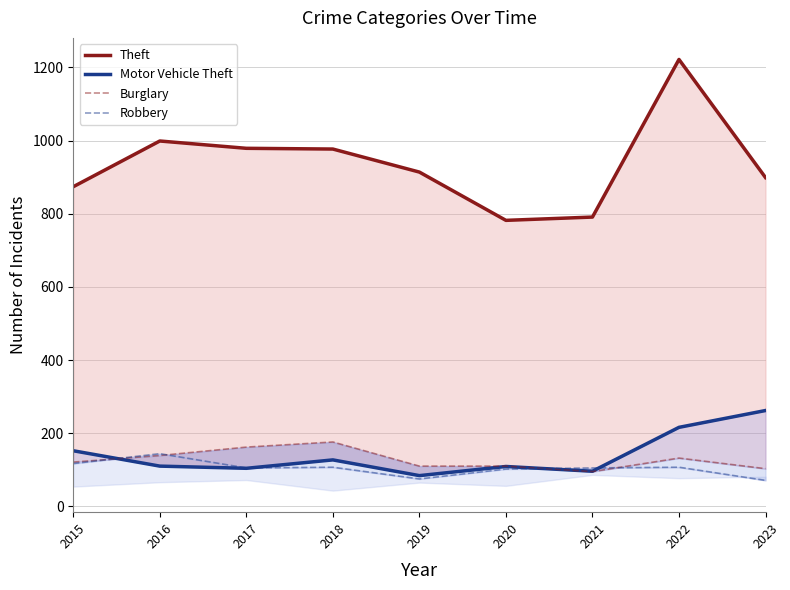

In Robbery, how many points are lower than both neighbors (excluding endpoints)?

2